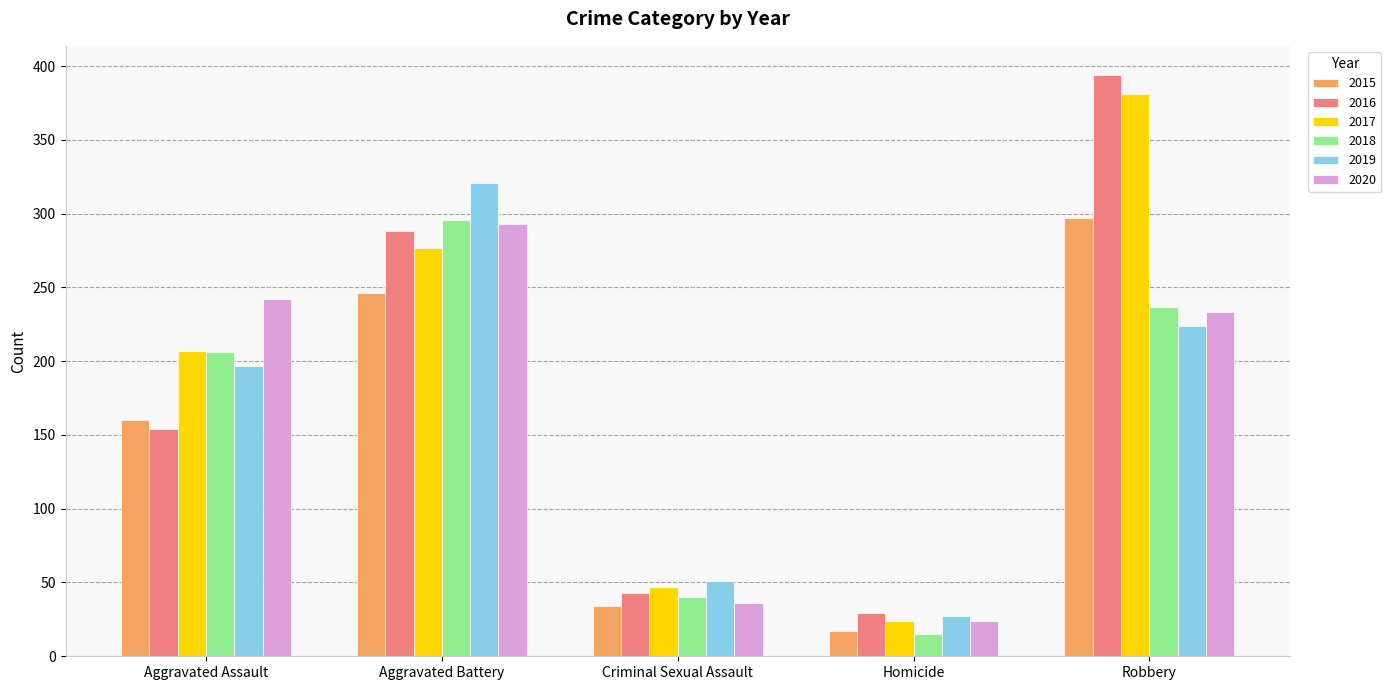

What is the average value of the 2015 series?

151